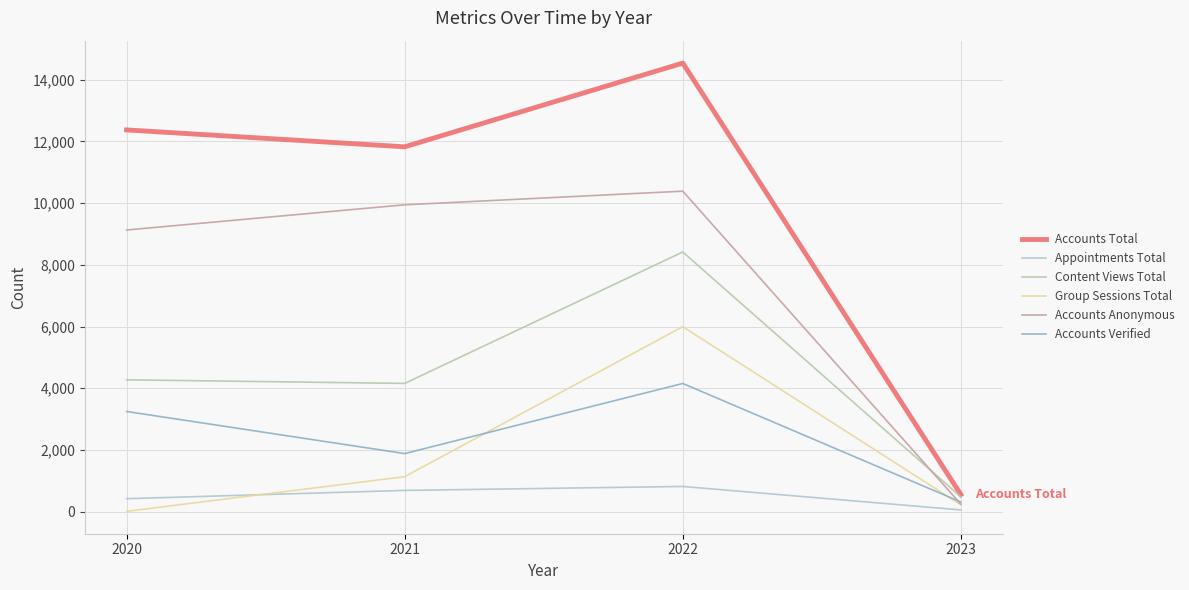

True or false: Accounts Verified and Appointments Total cross at least once.

False